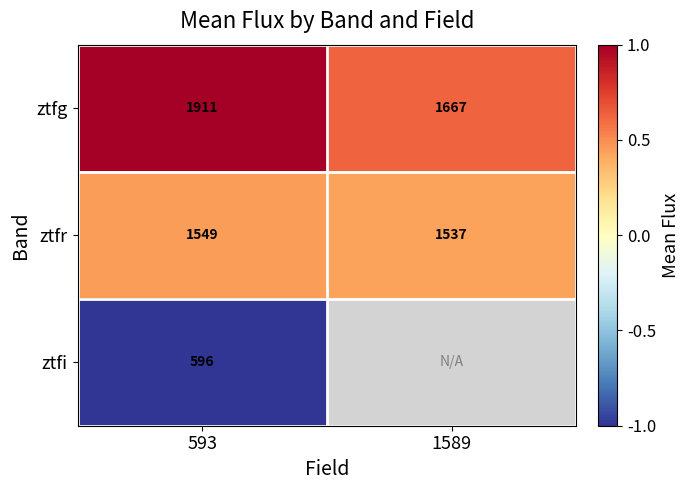

What is the total value across all series at 593?

4056